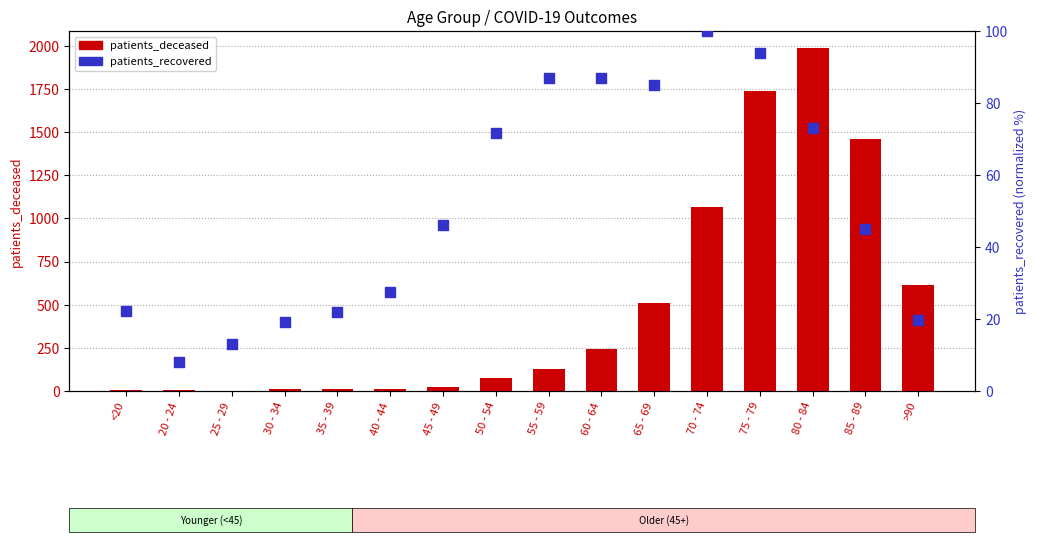

What are all the series names shown in the legend?

patients_deceased, patients_recovered